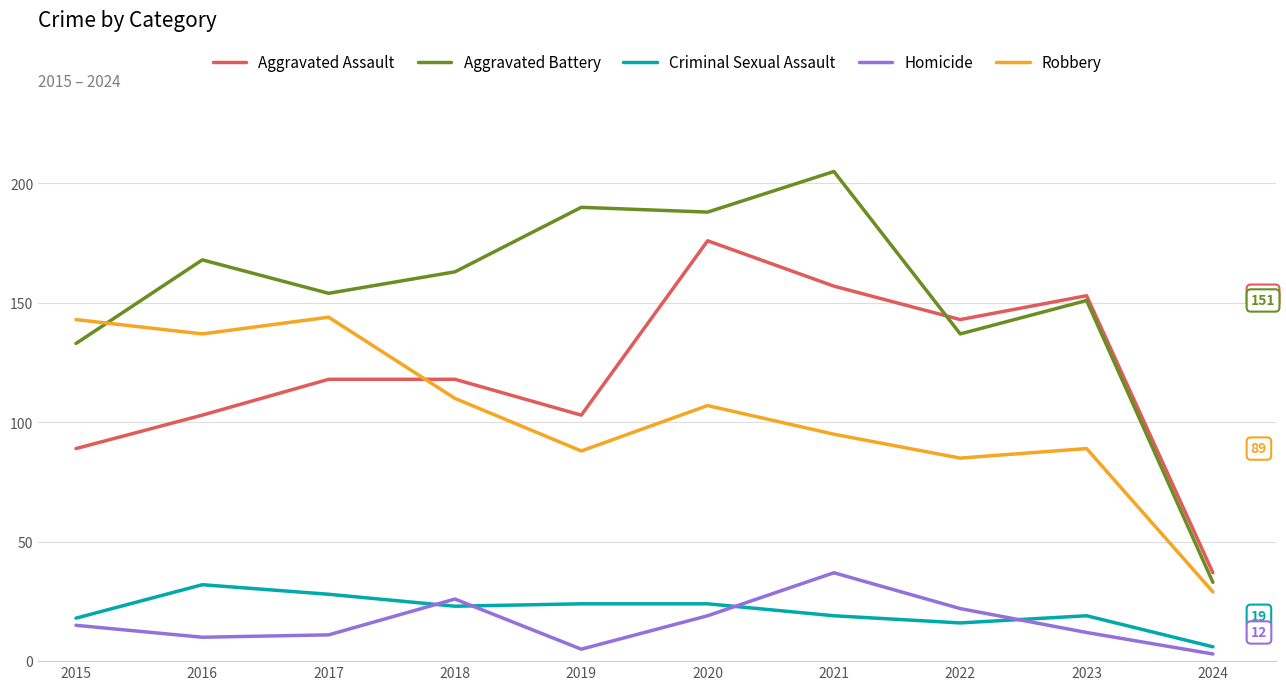

Reading left to right, transcribe all the data shown in this chart.

Aggravated Assault: 2015=89	2016=103	2017=118	2018=118	2019=103	2020=176	2021=157	2022=143	2023=153	2024=37
Aggravated Battery: 2015=133	2016=168	2017=154	2018=163	2019=190	2020=188	2021=205	2022=137	2023=151	2024=33
Criminal Sexual Assault: 2015=18	2016=32	2017=28	2018=23	2019=24	2020=24	2021=19	2022=16	2023=19	2024=6
Homicide: 2015=15	2016=10	2017=11	2018=26	2019=5	2020=19	2021=37	2022=22	2023=12	2024=3
Robbery: 2015=143	2016=137	2017=144	2018=110	2019=88	2020=107	2021=95	2022=85	2023=89	2024=29